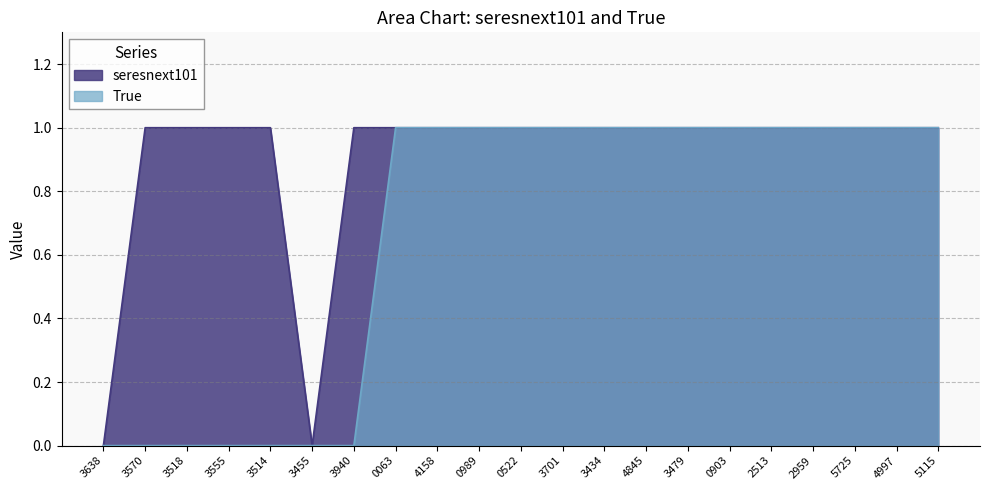

Rank the series by their average value, from highest to lowest.

seresnext101, True